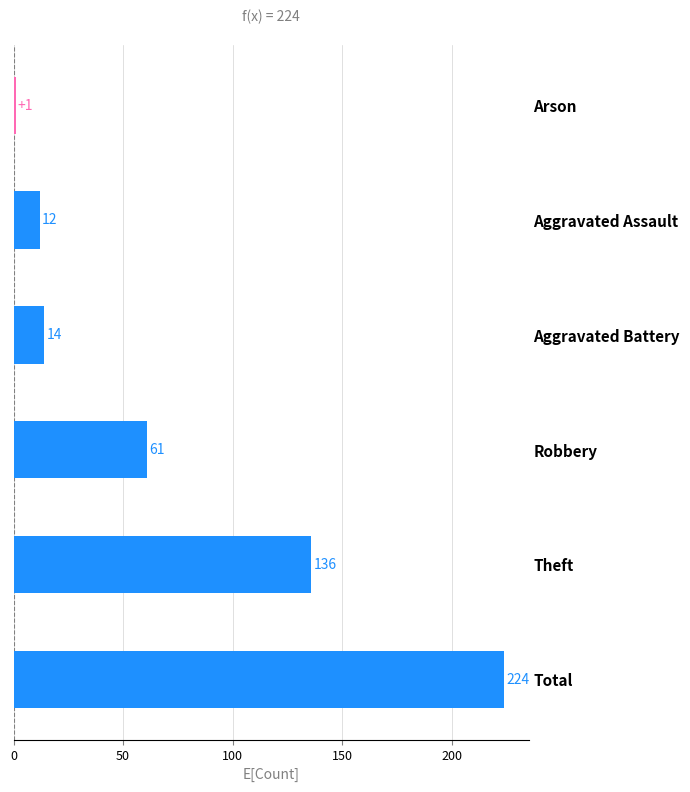

Rank the categories by value from lowest to highest.

Arson, Aggravated Assault, Aggravated Battery, Robbery, Theft, Total